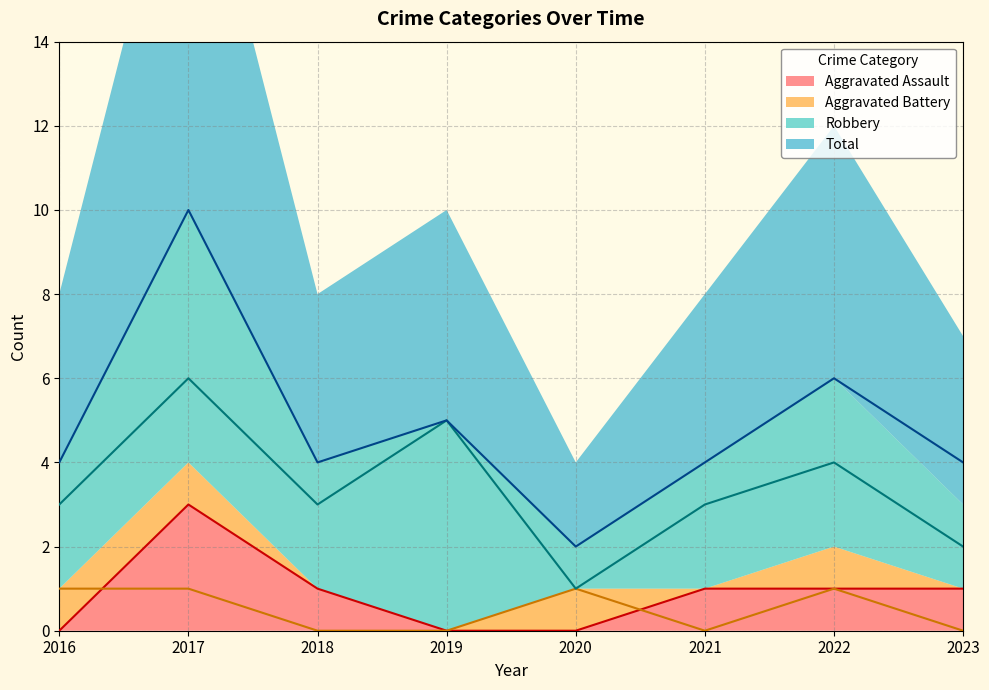

Where is the first local minimum for Aggravated Battery?

2021